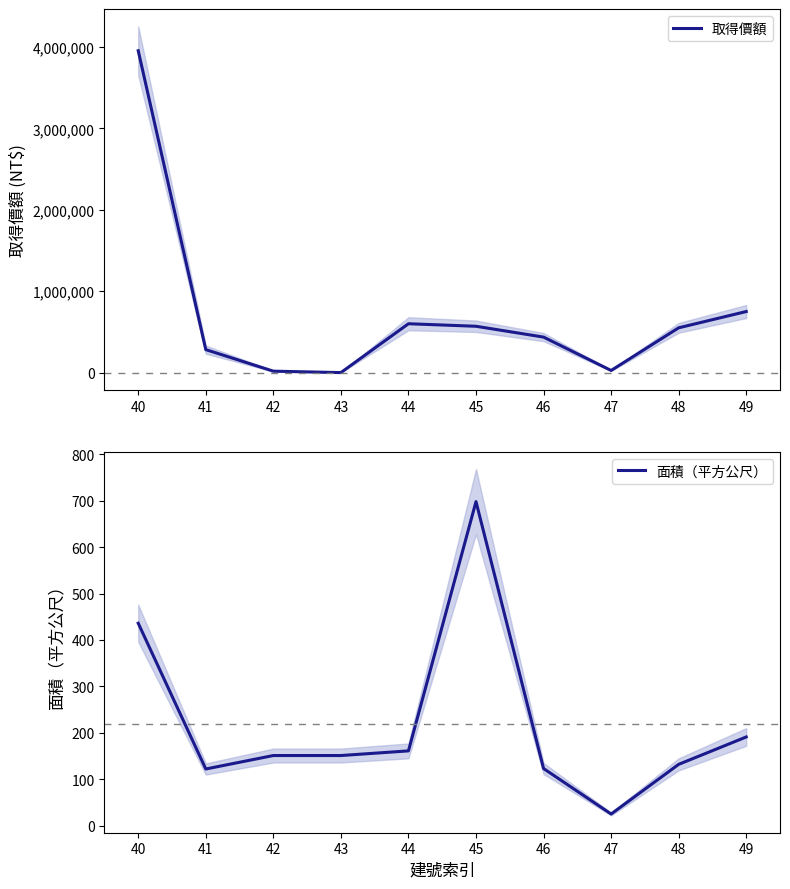

Where does the 取得價額 series first go above 550000?

40